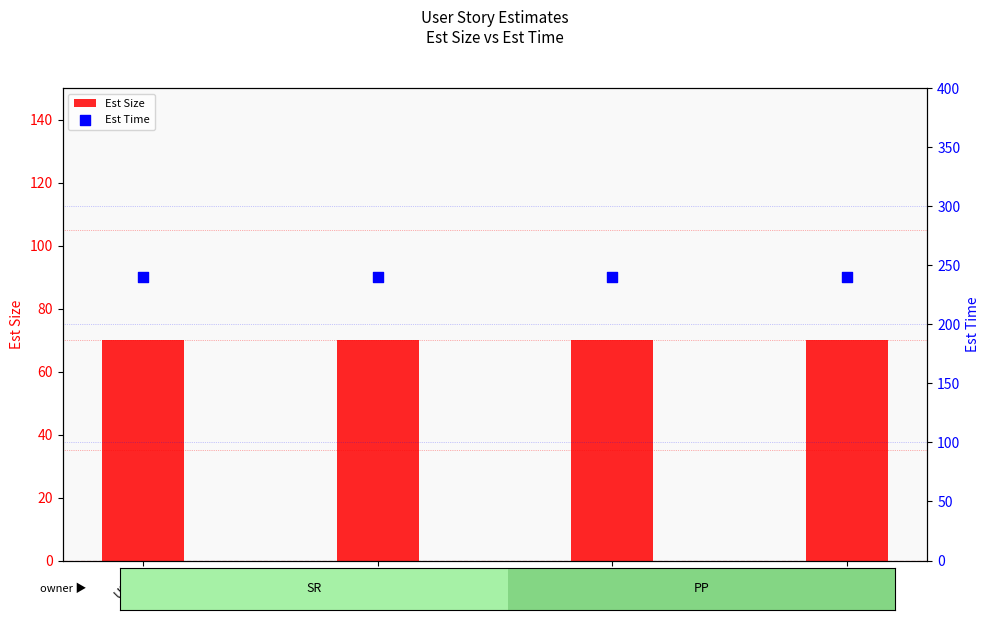

What are all the series names shown in the legend?

Est Size, Est Time